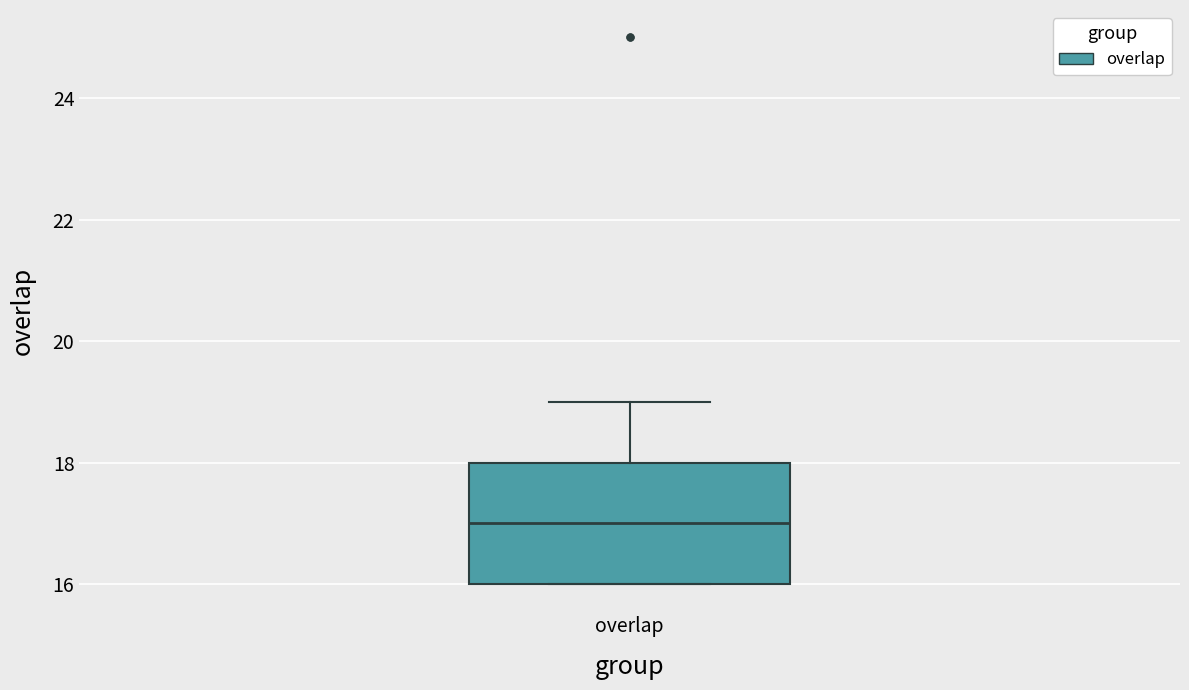

Transcribe this box plot: give where the median line is, the range the box spans, and where the two whiskers end, as read against the y-axis. The values are not printed on the chart, so give them approximately, as read against the axis.

median 17, box 16 to 18, whiskers 16 to 19